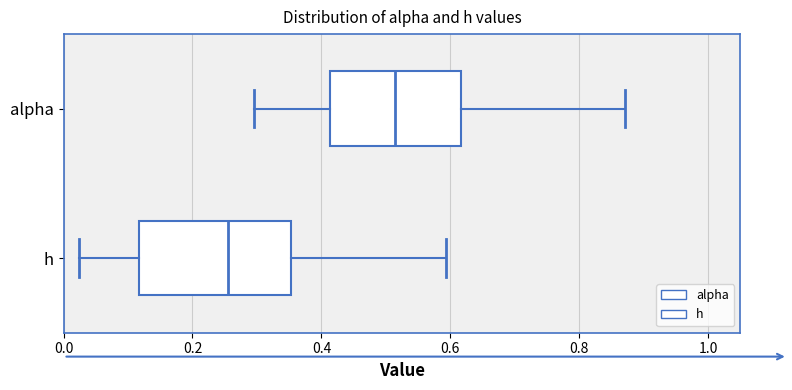

Comparing the boxes themselves (not the whiskers), which one is the widest?

h